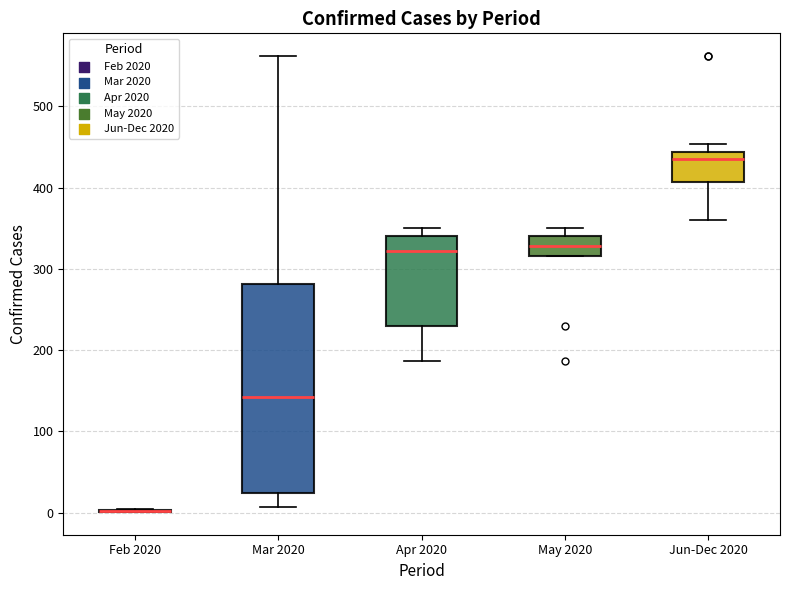

Comparing the boxes themselves (not the whiskers), which one is the tallest?

Mar 2020